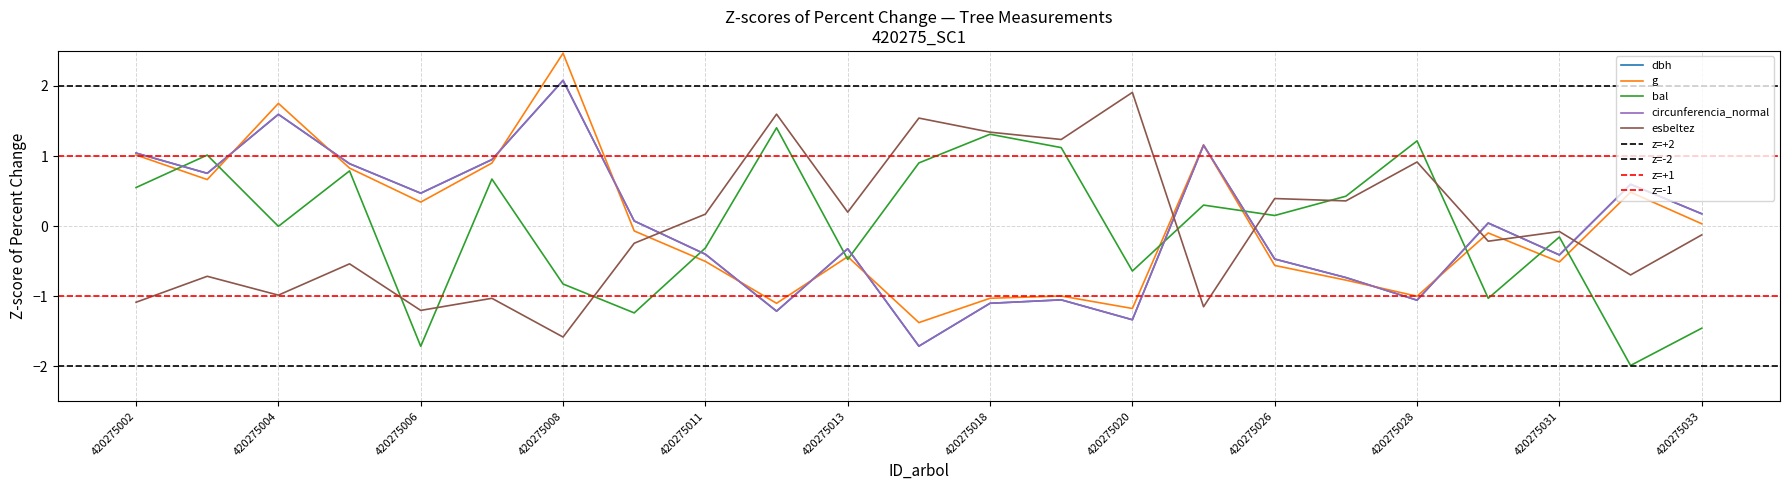

Reading left to right, list all the values displayed in this chart.

dbh: 1.0	0.8	1.6	0.9	0.5	0.9	2.1	0.1	-0.4	-1.2	-0.3	-1.7	-1.1	-1.1	-1.3	1.2	-0.5	-0.7	-1.1	0.0	-0.4	0.6	0.2
g: 1.0	0.7	1.8	0.8	0.3	0.9	2.5	-0.1	-0.5	-1.1	-0.4	-1.4	-1.0	-1.0	-1.2	1.2	-0.6	-0.8	-1.0	-0.1	-0.5	0.5	0.0
bal: 0.6	1.0	-0.0	0.8	-1.7	0.7	-0.8	-1.2	-0.3	1.4	-0.5	0.9	1.3	1.1	-0.6	0.3	0.2	0.4	1.2	-1.0	-0.2	-2.0	-1.5
circunferencia_normal: 1.0	0.8	1.6	0.9	0.5	0.9	2.1	0.1	-0.4	-1.2	-0.3	-1.7	-1.1	-1.1	-1.3	1.2	-0.5	-0.7	-1.1	0.0	-0.4	0.6	0.2
esbeltez: -1.1	-0.7	-1.0	-0.5	-1.2	-1.0	-1.6	-0.2	0.2	1.6	0.2	1.5	1.3	1.2	1.9	-1.2	0.4	0.4	0.9	-0.2	-0.1	-0.7	-0.1